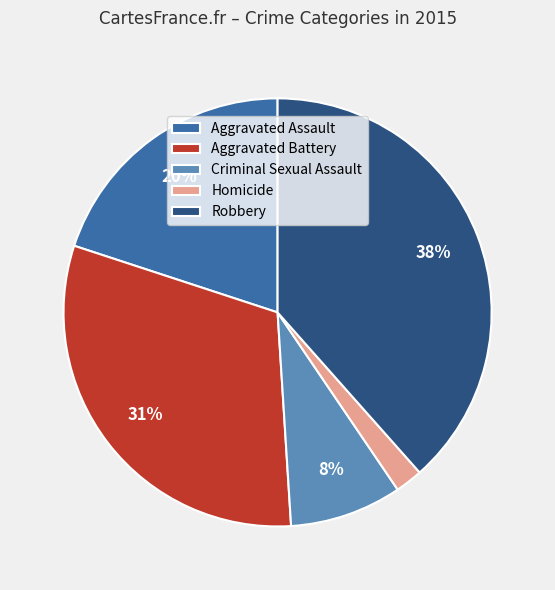

Is there a majority slice in this chart?

No